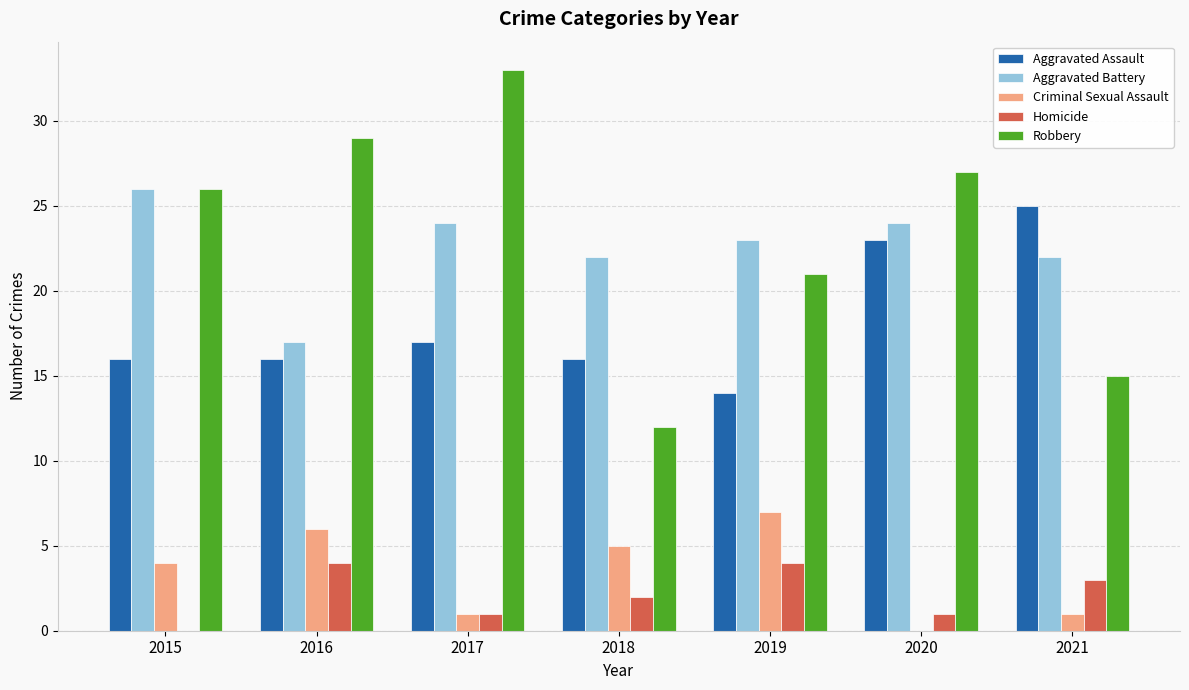

Where is Robbery nearest to the value 22?

2019